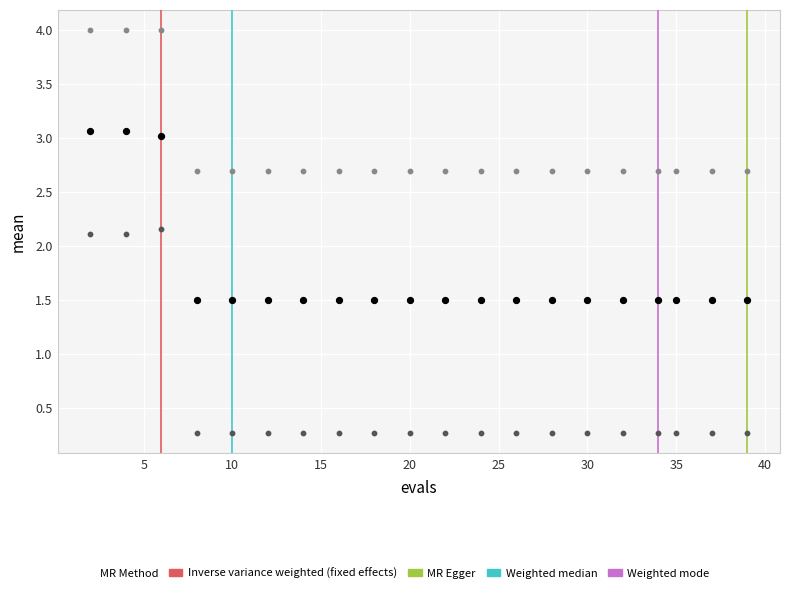

Across all data points, what is the range of X values (max minus min)?

37.0